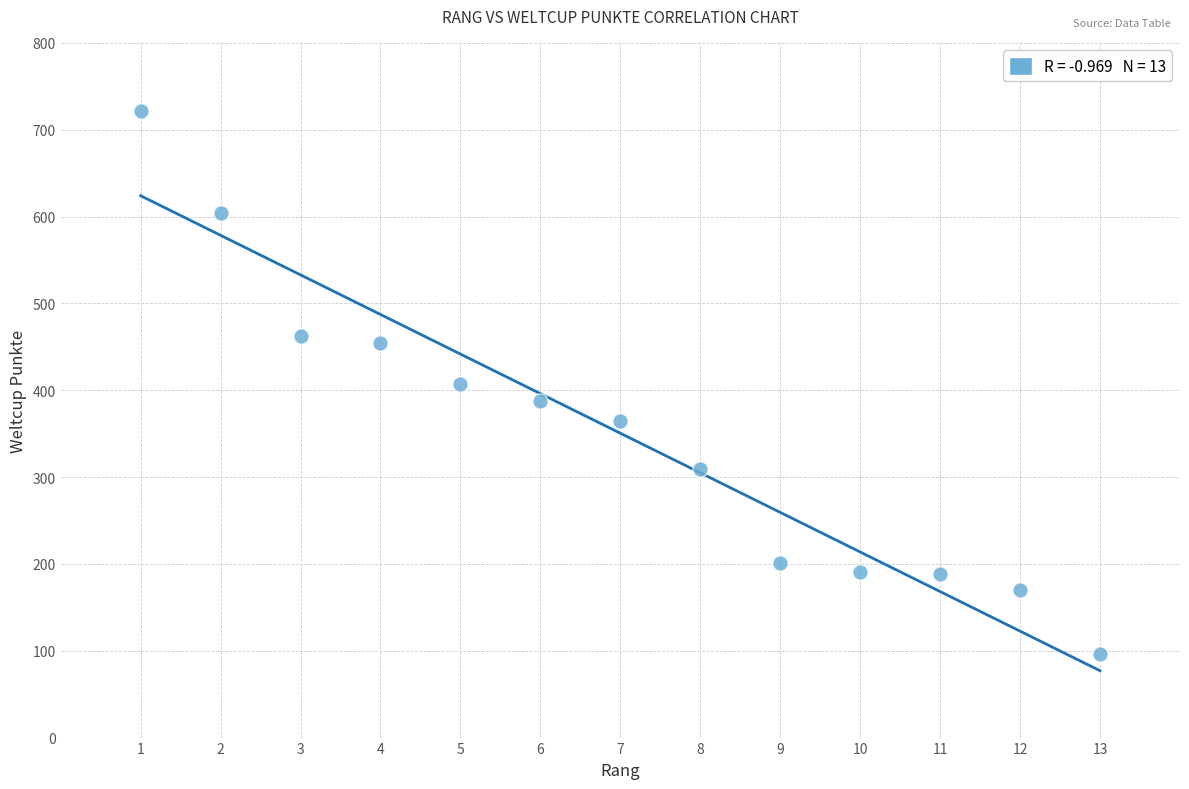

What is the range of X values (max minus min)?

12